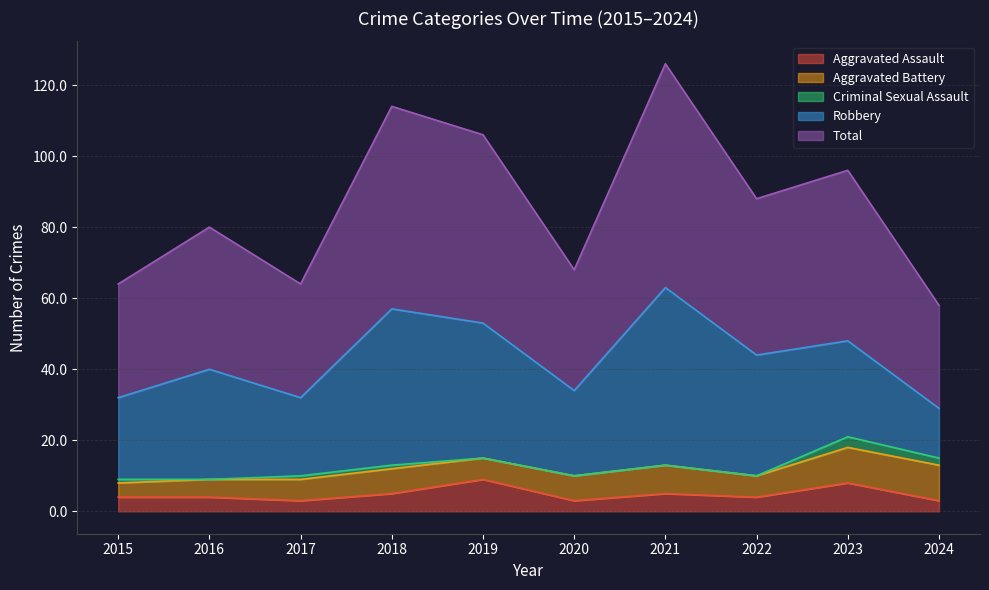

What is the greatest value displayed?

63